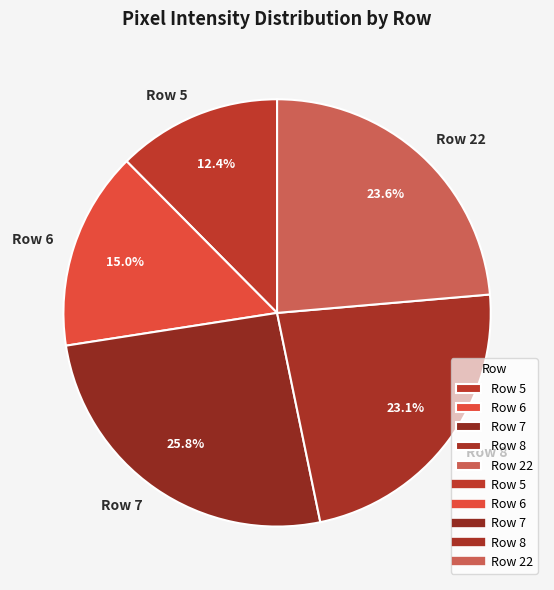

What is the smallest slice in the pie chart?

Row 5